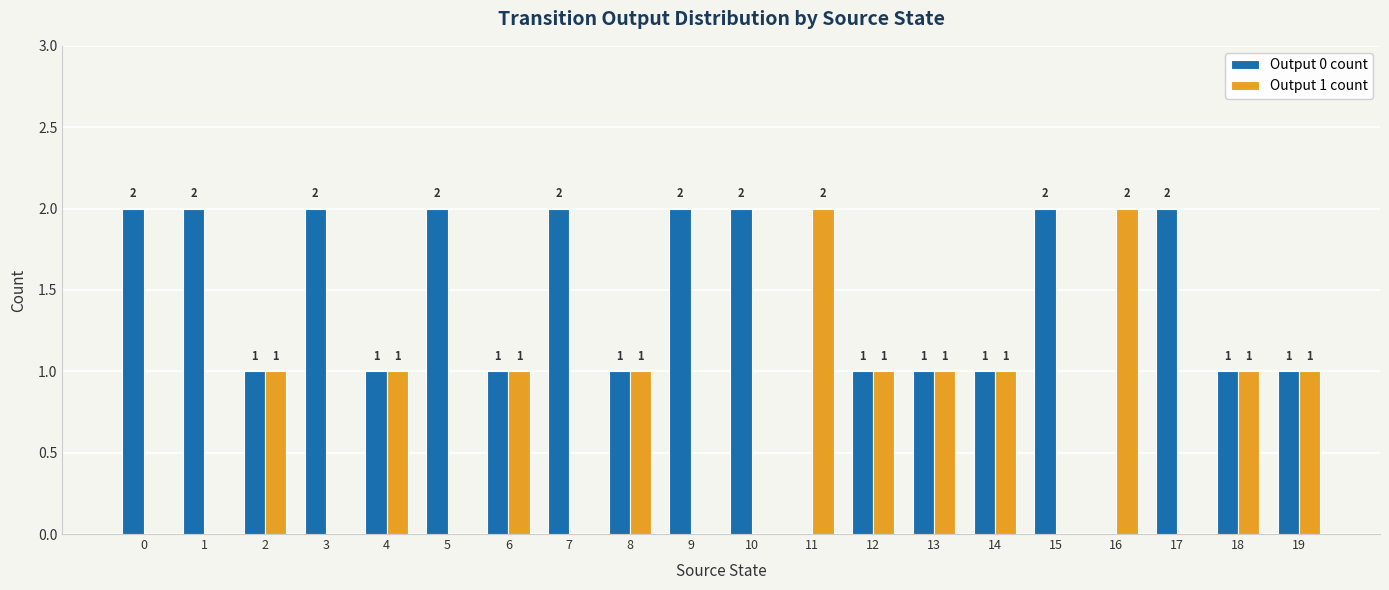

Reading right to left, extract all data points from this chart.

Output 0 count: 1	1	2	0	2	1	1	1	0	2	2	1	2	1	2	1	2	1	2	2
Output 1 count: 1	1	0	2	0	1	1	1	2	0	0	1	0	1	0	1	0	1	0	0